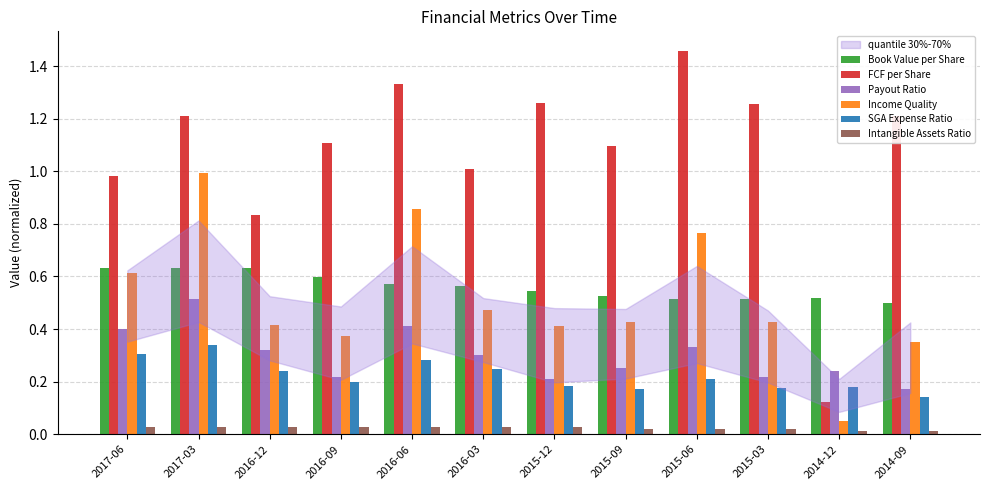

Rank the series at 2014-09 from highest to lowest value.

FCF per Share, Book Value per Share, Income Quality, Payout Ratio, SGA Expense Ratio, Intangible Assets Ratio